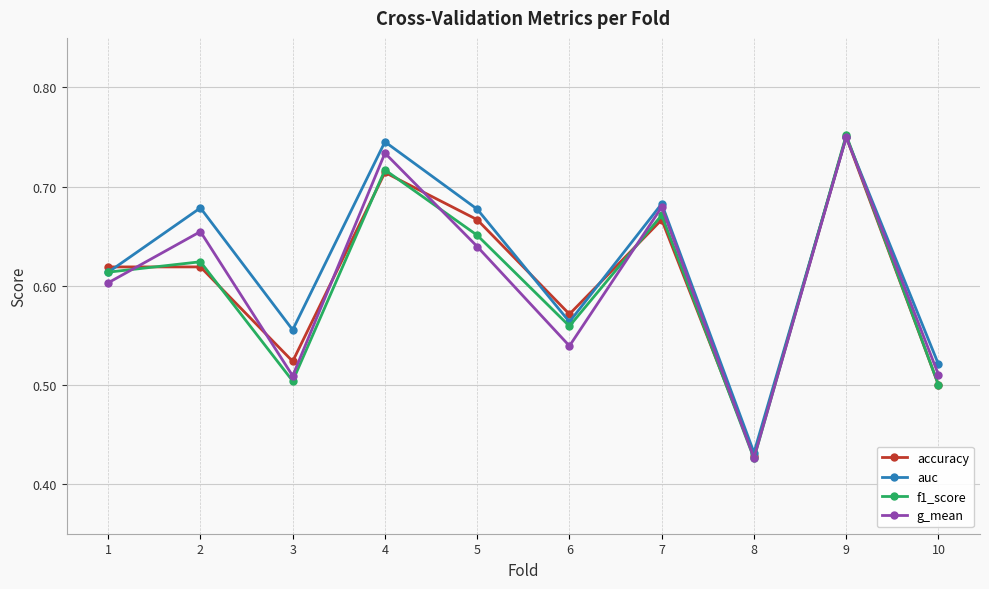

Where is the first local maximum for f1_score?

2